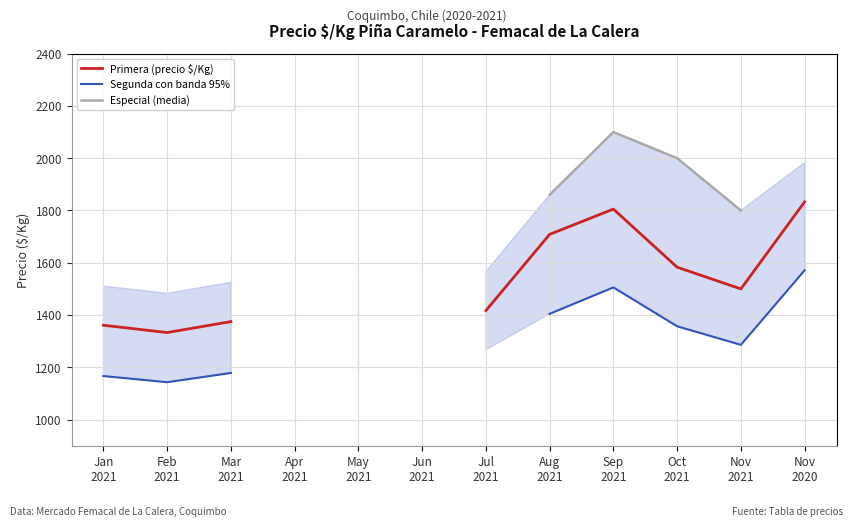

What is the value of the Segunda con banda 95% point at the 8th from the left?

1404.7